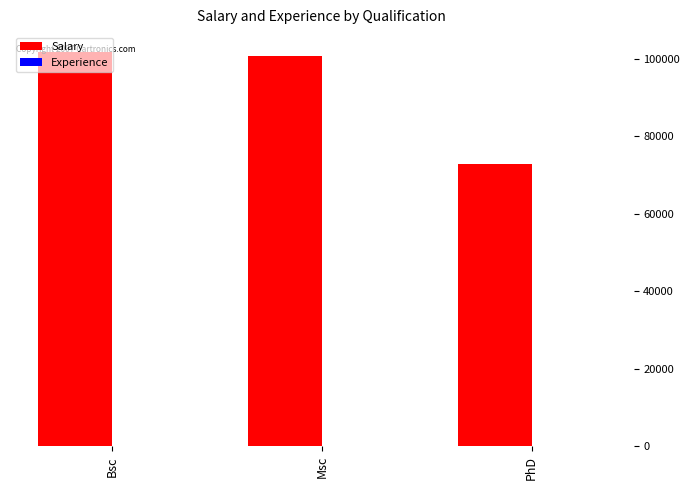

The value of Salary at Bsc is 101833.0. True or false?

True